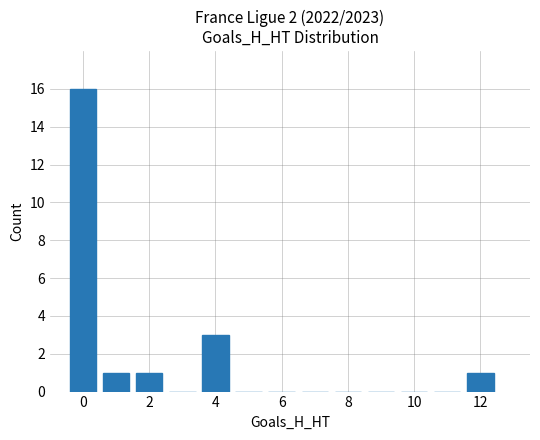

What is the greatest value displayed?

16